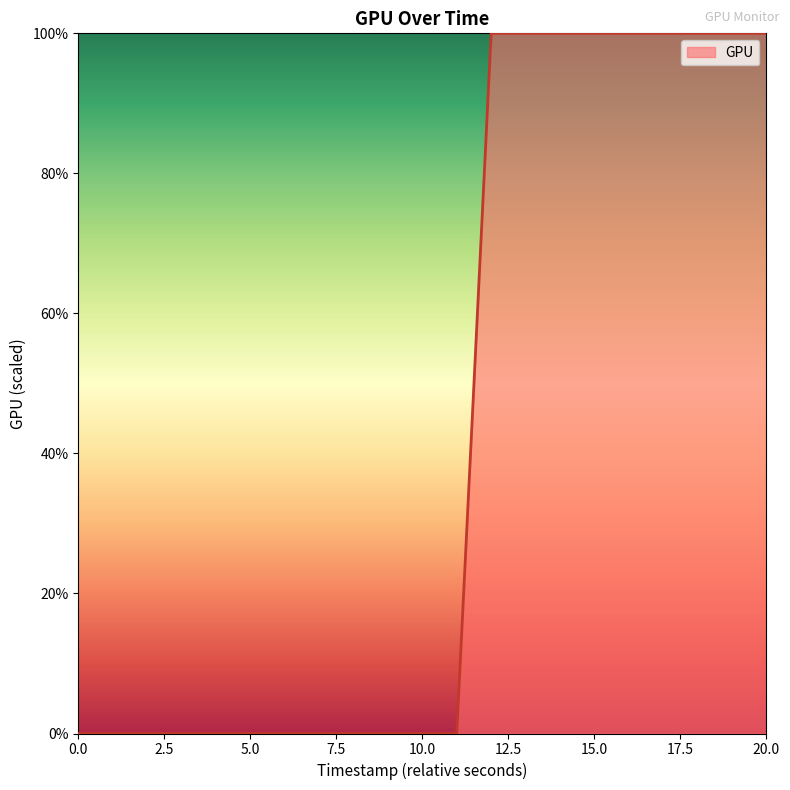

What is the greatest value displayed?

100